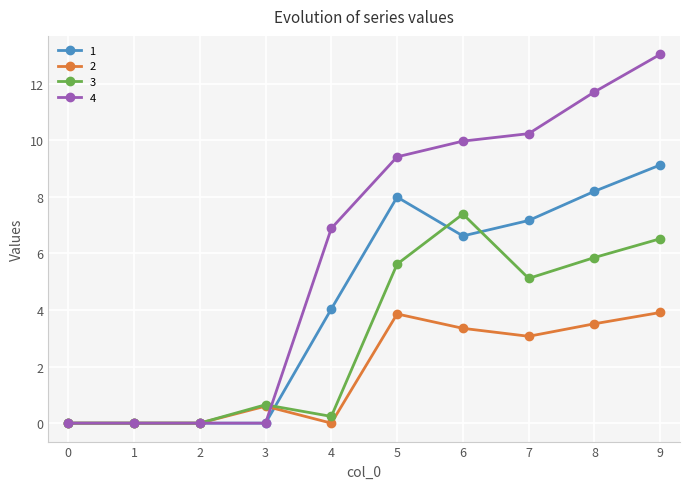

Which series has the largest range (max minus min)?

4